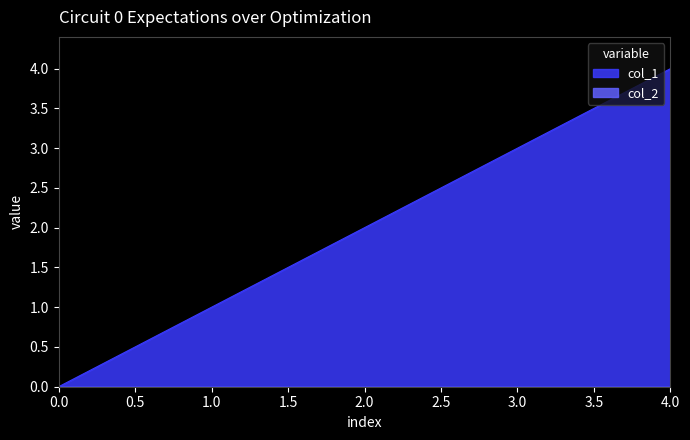

How many positive values are there?

4